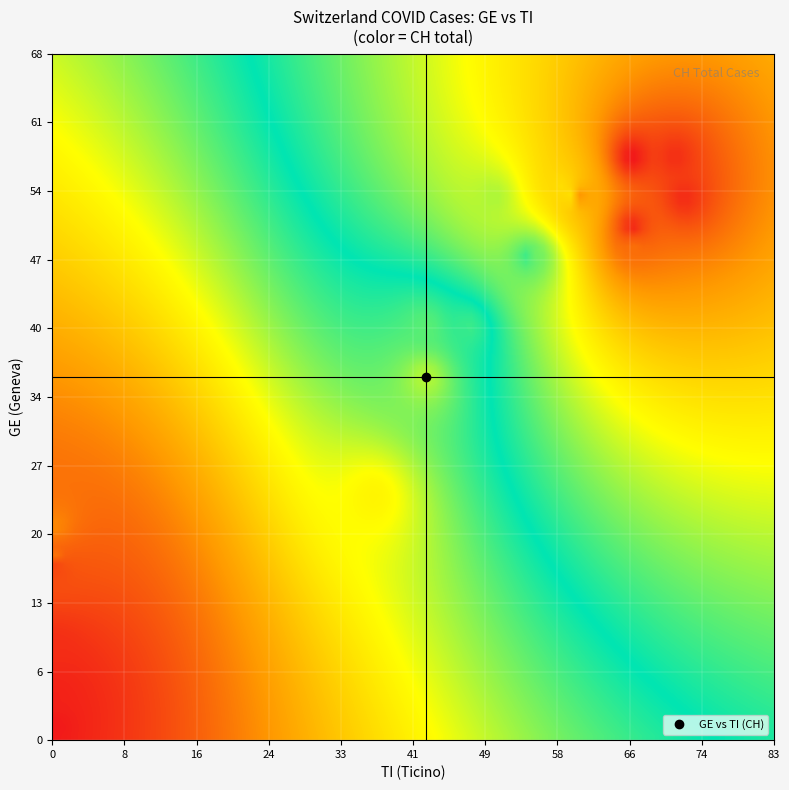

At which category is the sum across all series the highest?

25